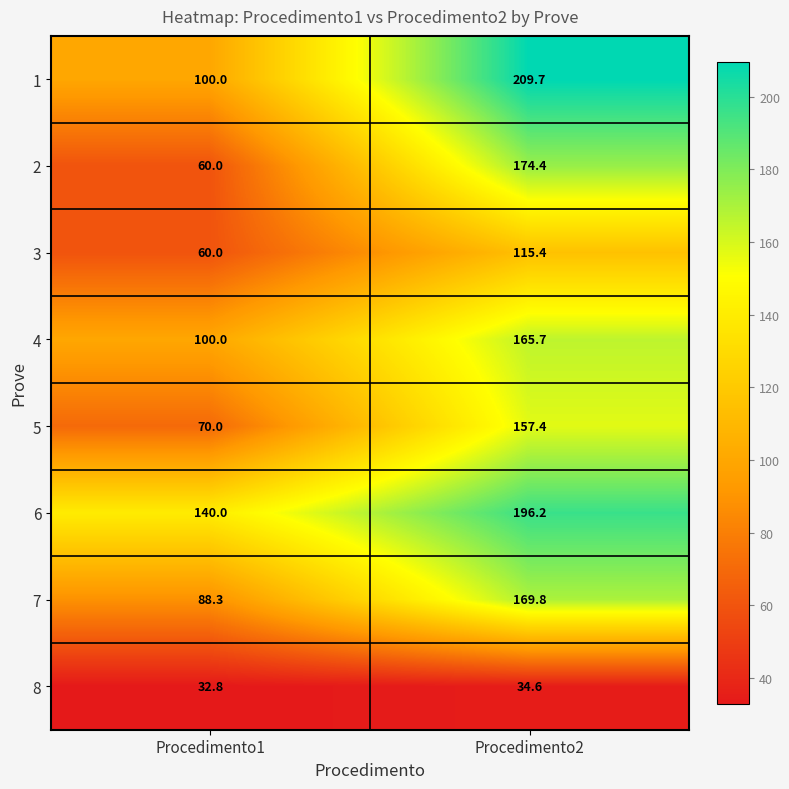

Read the 4 value at Procedimento1.

100.0